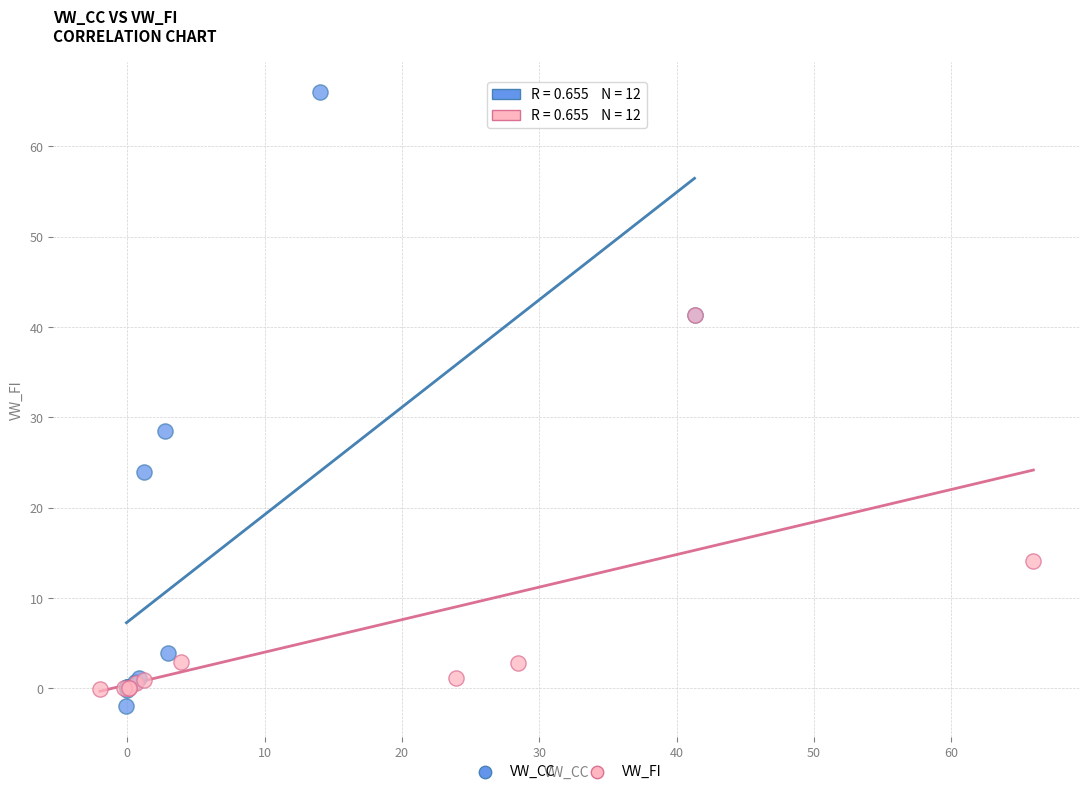

Which series has the largest Y range (max minus min)?

VW_CC